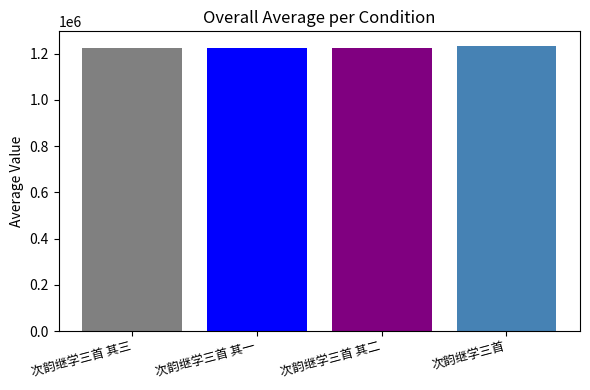

What is the difference between the second highest and second lowest values?

1